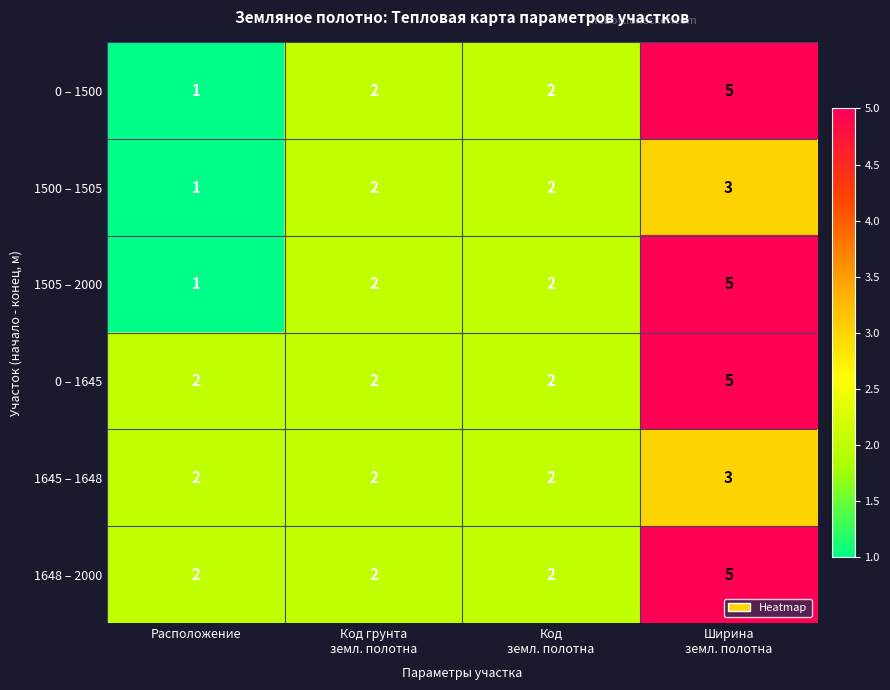

How many distinct data groups are displayed?

6